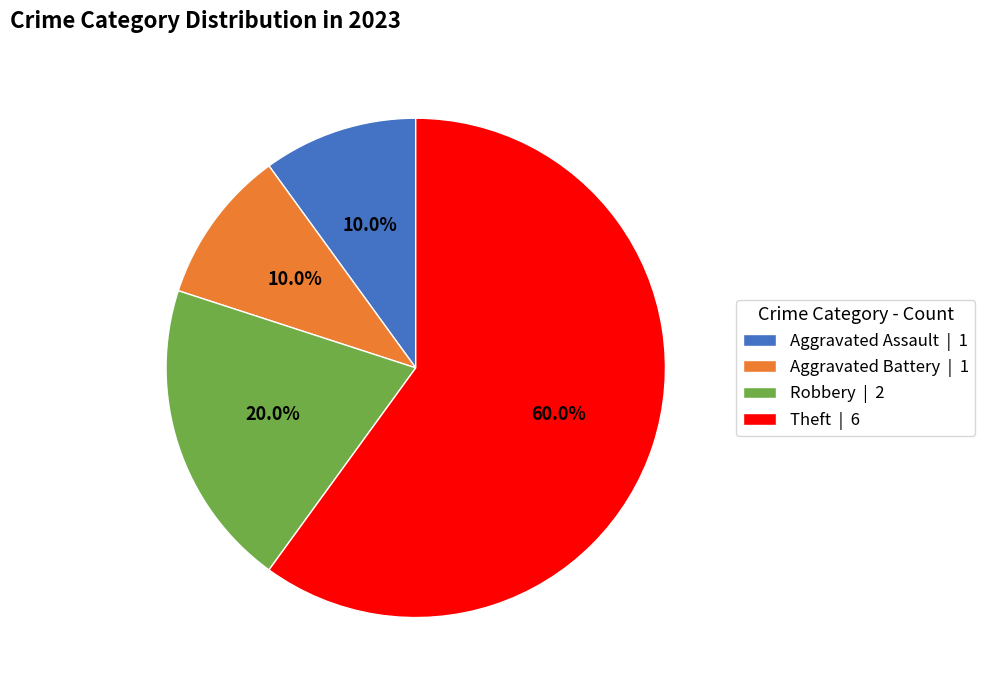

How much of the chart is everything except Theft?

40.0%